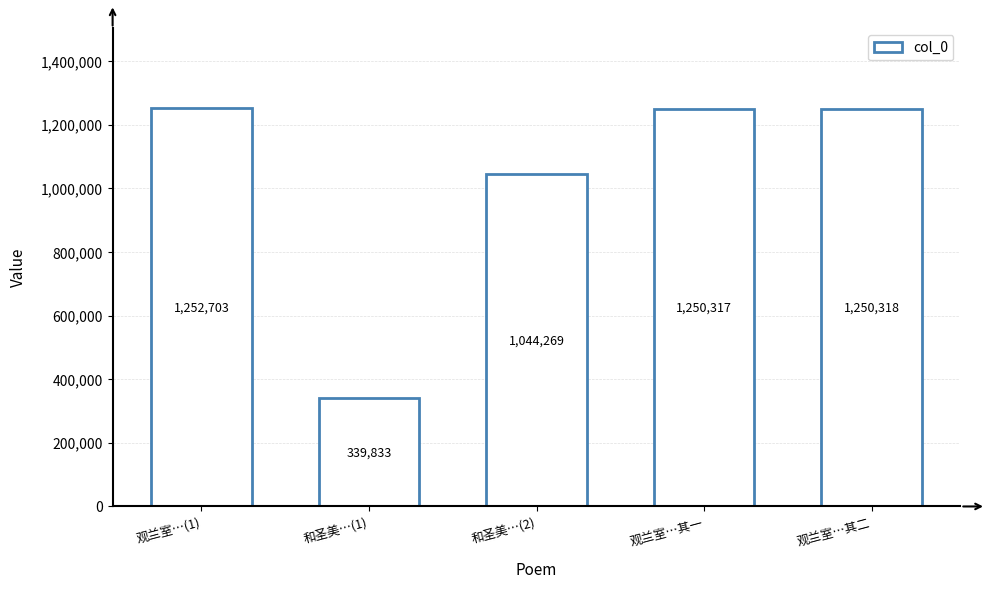

Reading left to right, transcribe all the data shown in this chart.

1252703	339833	1044269	1250317	1250318